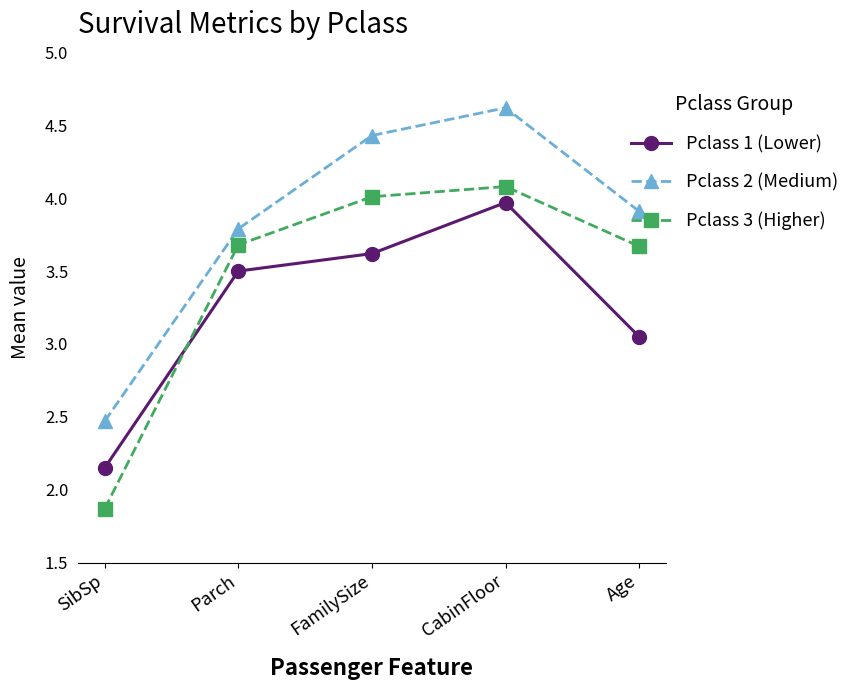

At which category is the sum across all series the highest?

CabinFloor